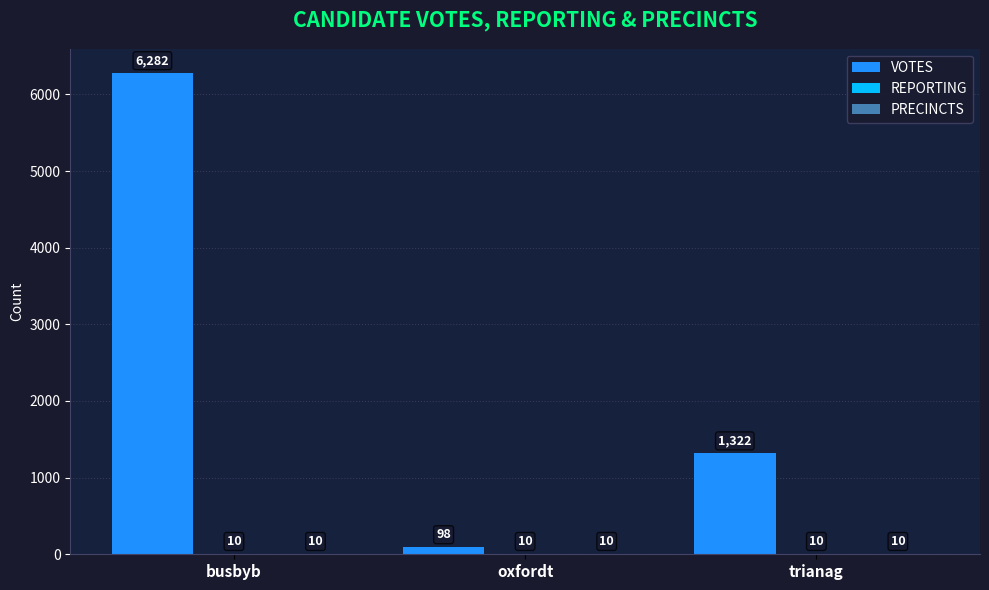

What is the highest value of the VOTES series?

6282